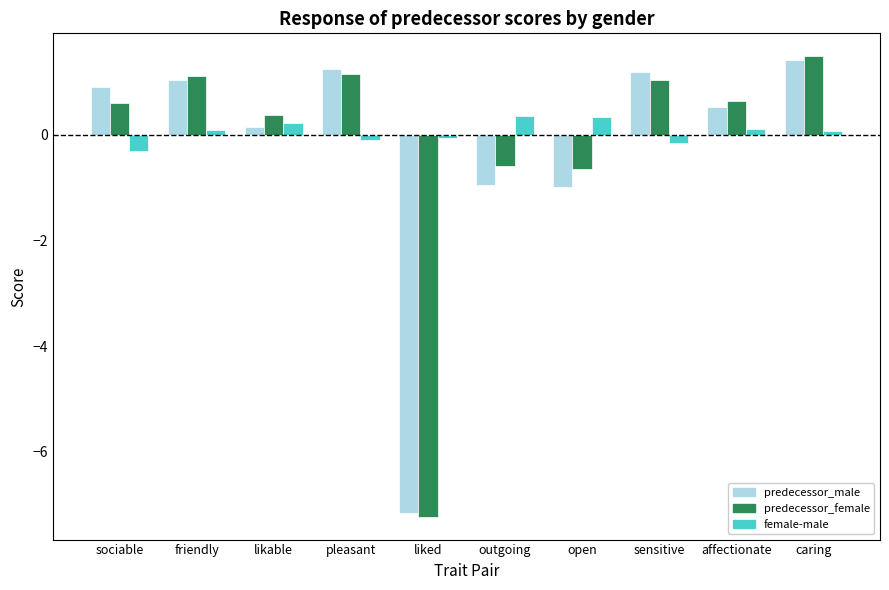

What is the difference between the maximum and minimum values in the female-male series?

0.7